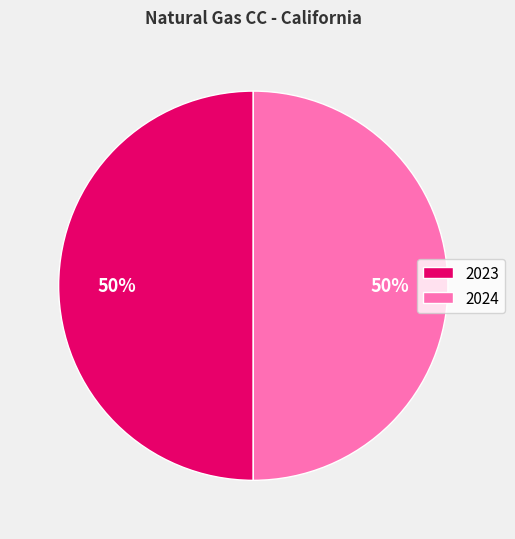

To the nearest percent, what portion does 2024 represent?

50%